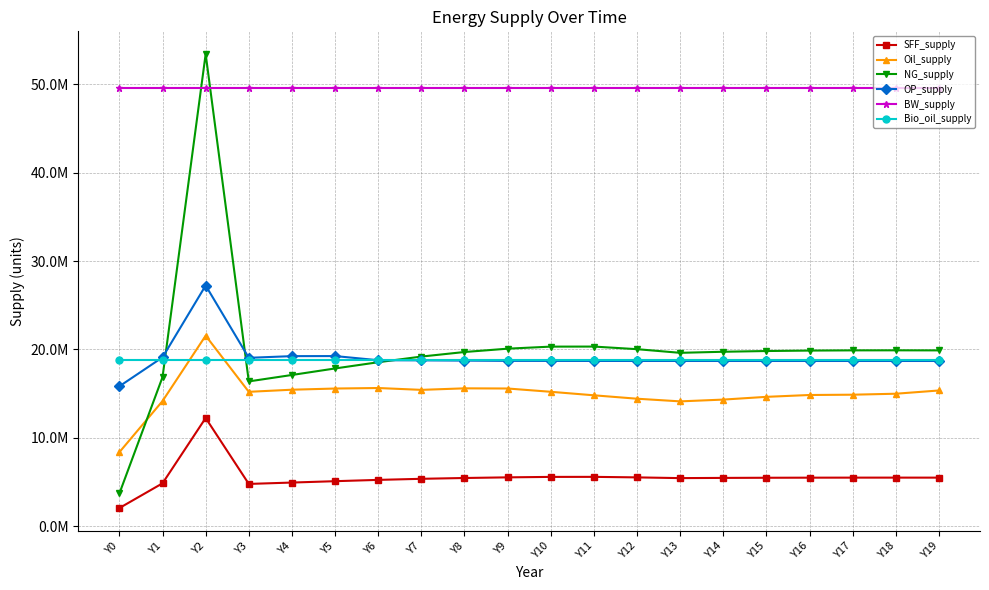

Between Y10 and Y4, which is larger?

Y10